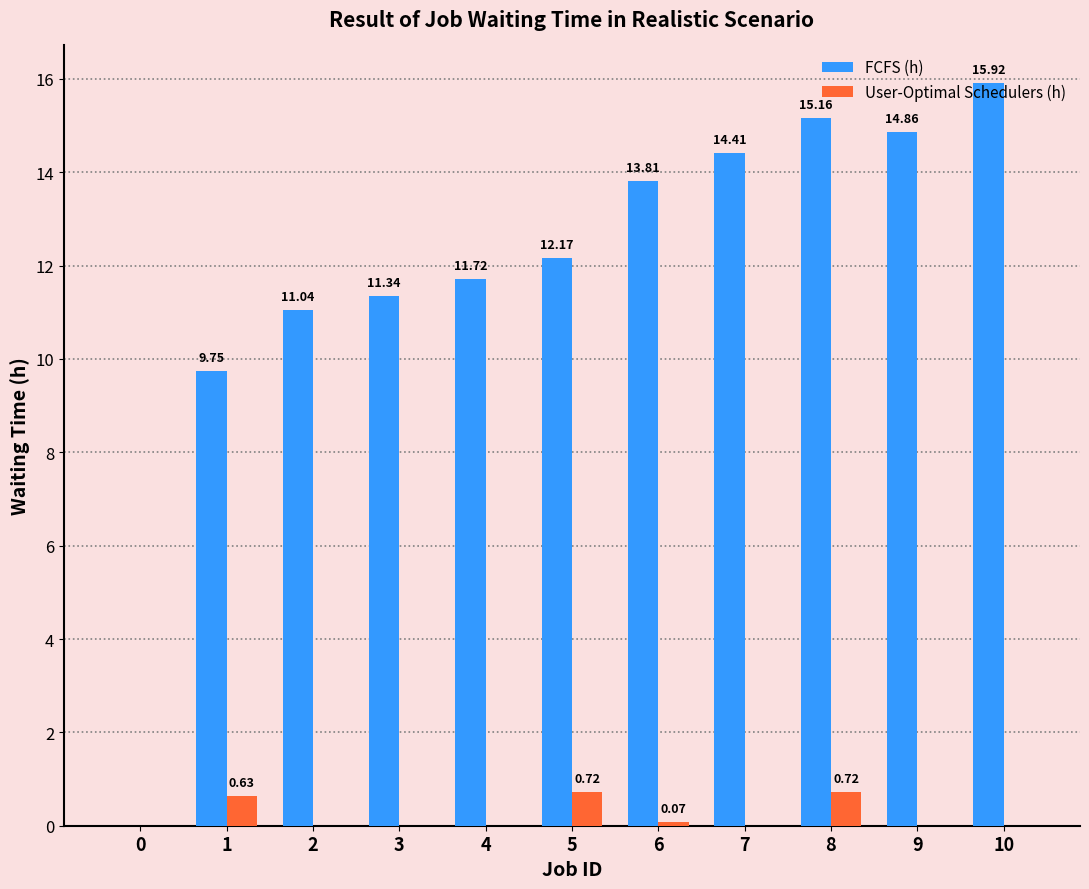

How many data points in FCFS (h) are above 12?

6